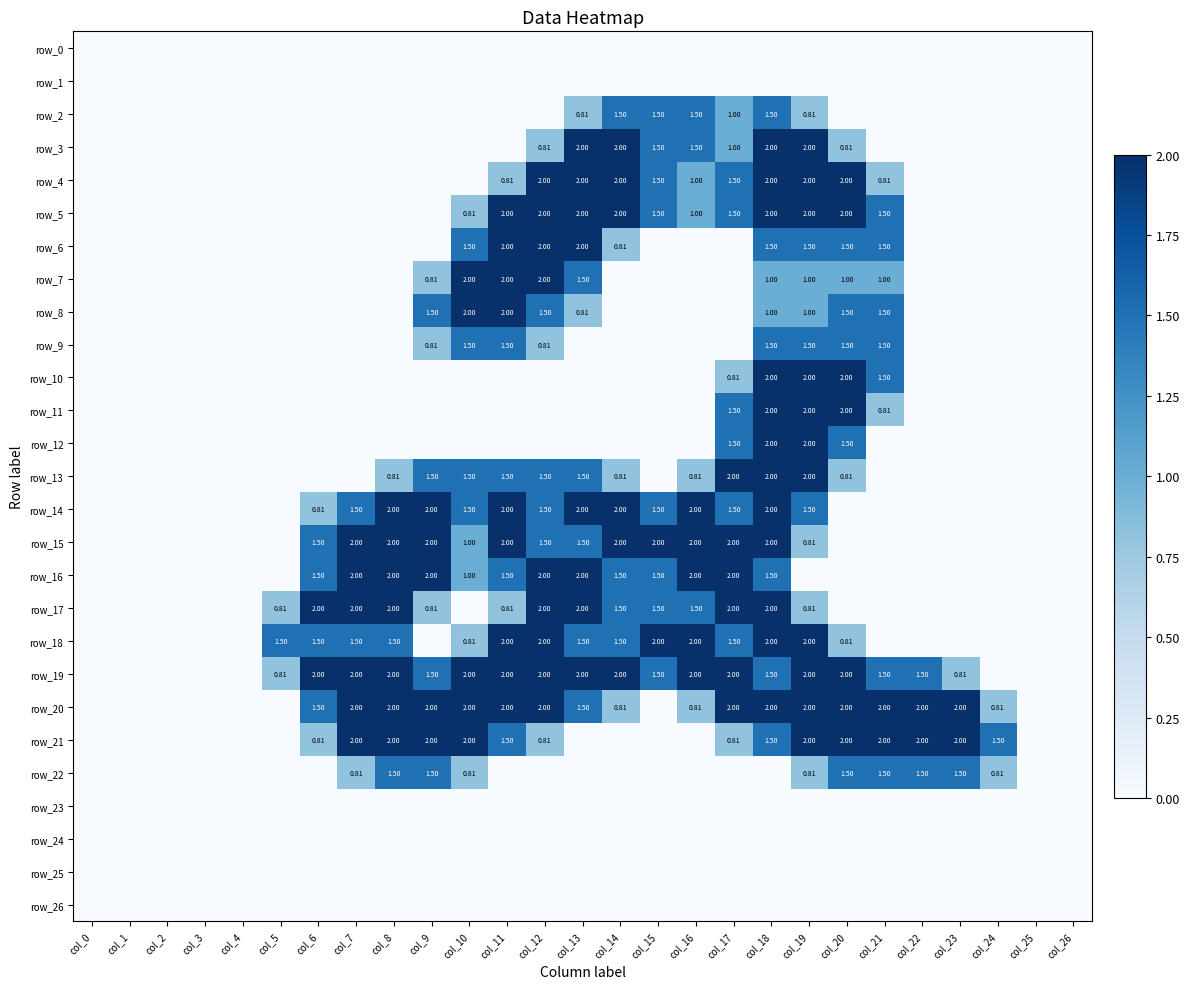

Reading left to right, transcribe all the data shown in this chart.

row_0: col_0=0.0	col_1=0.0	col_2=0.0	col_3=0.0	col_4=0.0	col_5=0.0	col_6=0.0	col_7=0.0	col_8=0.0	col_9=0.0	col_10=0.0	col_11=0.0	col_12=0.0	col_13=0.0	col_14=0.0	col_15=0.0	col_16=0.0	col_17=0.0	col_18=0.0	col_19=0.0	col_20=0.0	col_21=0.0	col_22=0.0	col_23=0.0	col_24=0.0	col_25=0.0	col_26=0.0
row_1: col_0=0.0	col_1=0.0	col_2=0.0	col_3=0.0	col_4=0.0	col_5=0.0	col_6=0.0	col_7=0.0	col_8=0.0	col_9=0.0	col_10=0.0	col_11=0.0	col_12=0.0	col_13=0.0	col_14=0.0	col_15=0.0	col_16=0.0	col_17=0.0	col_18=0.0	col_19=0.0	col_20=0.0	col_21=0.0	col_22=0.0	col_23=0.0	col_24=0.0	col_25=0.0	col_26=0.0
row_2: col_0=0.0	col_1=0.0	col_2=0.0	col_3=0.0	col_4=0.0	col_5=0.0	col_6=0.0	col_7=0.0	col_8=0.0	col_9=0.0	col_10=0.0	col_11=0.0	col_12=0.0	col_13=0.8	col_14=1.5	col_15=1.5	col_16=1.5	col_17=1.0	col_18=1.5	col_19=0.8	col_20=0.0	col_21=0.0	col_22=0.0	col_23=0.0	col_24=0.0	col_25=0.0	col_26=0.0
row_3: col_0=0.0	col_1=0.0	col_2=0.0	col_3=0.0	col_4=0.0	col_5=0.0	col_6=0.0	col_7=0.0	col_8=0.0	col_9=0.0	col_10=0.0	col_11=0.0	col_12=0.8	col_13=2.0	col_14=2.0	col_15=1.5	col_16=1.5	col_17=1.0	col_18=2.0	col_19=2.0	col_20=0.8	col_21=0.0	col_22=0.0	col_23=0.0	col_24=0.0	col_25=0.0	col_26=0.0
row_4: col_0=0.0	col_1=0.0	col_2=0.0	col_3=0.0	col_4=0.0	col_5=0.0	col_6=0.0	col_7=0.0	col_8=0.0	col_9=0.0	col_10=0.0	col_11=0.8	col_12=2.0	col_13=2.0	col_14=2.0	col_15=1.5	col_16=1.0	col_17=1.5	col_18=2.0	col_19=2.0	col_20=2.0	col_21=0.8	col_22=0.0	col_23=0.0	col_24=0.0	col_25=0.0	col_26=0.0
row_5: col_0=0.0	col_1=0.0	col_2=0.0	col_3=0.0	col_4=0.0	col_5=0.0	col_6=0.0	col_7=0.0	col_8=0.0	col_9=0.0	col_10=0.8	col_11=2.0	col_12=2.0	col_13=2.0	col_14=2.0	col_15=1.5	col_16=1.0	col_17=1.5	col_18=2.0	col_19=2.0	col_20=2.0	col_21=1.5	col_22=0.0	col_23=0.0	col_24=0.0	col_25=0.0	col_26=0.0
row_6: col_0=0.0	col_1=0.0	col_2=0.0	col_3=0.0	col_4=0.0	col_5=0.0	col_6=0.0	col_7=0.0	col_8=0.0	col_9=0.0	col_10=1.5	col_11=2.0	col_12=2.0	col_13=2.0	col_14=0.8	col_15=0.0	col_16=0.0	col_17=0.0	col_18=1.5	col_19=1.5	col_20=1.5	col_21=1.5	col_22=0.0	col_23=0.0	col_24=0.0	col_25=0.0	col_26=0.0
row_7: col_0=0.0	col_1=0.0	col_2=0.0	col_3=0.0	col_4=0.0	col_5=0.0	col_6=0.0	col_7=0.0	col_8=0.0	col_9=0.8	col_10=2.0	col_11=2.0	col_12=2.0	col_13=1.5	col_14=0.0	col_15=0.0	col_16=0.0	col_17=0.0	col_18=1.0	col_19=1.0	col_20=1.0	col_21=1.0	col_22=0.0	col_23=0.0	col_24=0.0	col_25=0.0	col_26=0.0
row_8: col_0=0.0	col_1=0.0	col_2=0.0	col_3=0.0	col_4=0.0	col_5=0.0	col_6=0.0	col_7=0.0	col_8=0.0	col_9=1.5	col_10=2.0	col_11=2.0	col_12=1.5	col_13=0.8	col_14=0.0	col_15=0.0	col_16=0.0	col_17=0.0	col_18=1.0	col_19=1.0	col_20=1.5	col_21=1.5	col_22=0.0	col_23=0.0	col_24=0.0	col_25=0.0	col_26=0.0
row_9: col_0=0.0	col_1=0.0	col_2=0.0	col_3=0.0	col_4=0.0	col_5=0.0	col_6=0.0	col_7=0.0	col_8=0.0	col_9=0.8	col_10=1.5	col_11=1.5	col_12=0.8	col_13=0.0	col_14=0.0	col_15=0.0	col_16=0.0	col_17=0.0	col_18=1.5	col_19=1.5	col_20=1.5	col_21=1.5	col_22=0.0	col_23=0.0	col_24=0.0	col_25=0.0	col_26=0.0
row_10: col_0=0.0	col_1=0.0	col_2=0.0	col_3=0.0	col_4=0.0	col_5=0.0	col_6=0.0	col_7=0.0	col_8=0.0	col_9=0.0	col_10=0.0	col_11=0.0	col_12=0.0	col_13=0.0	col_14=0.0	col_15=0.0	col_16=0.0	col_17=0.8	col_18=2.0	col_19=2.0	col_20=2.0	col_21=1.5	col_22=0.0	col_23=0.0	col_24=0.0	col_25=0.0	col_26=0.0
row_11: col_0=0.0	col_1=0.0	col_2=0.0	col_3=0.0	col_4=0.0	col_5=0.0	col_6=0.0	col_7=0.0	col_8=0.0	col_9=0.0	col_10=0.0	col_11=0.0	col_12=0.0	col_13=0.0	col_14=0.0	col_15=0.0	col_16=0.0	col_17=1.5	col_18=2.0	col_19=2.0	col_20=2.0	col_21=0.8	col_22=0.0	col_23=0.0	col_24=0.0	col_25=0.0	col_26=0.0
row_12: col_0=0.0	col_1=0.0	col_2=0.0	col_3=0.0	col_4=0.0	col_5=0.0	col_6=0.0	col_7=0.0	col_8=0.0	col_9=0.0	col_10=0.0	col_11=0.0	col_12=0.0	col_13=0.0	col_14=0.0	col_15=0.0	col_16=0.0	col_17=1.5	col_18=2.0	col_19=2.0	col_20=1.5	col_21=0.0	col_22=0.0	col_23=0.0	col_24=0.0	col_25=0.0	col_26=0.0
row_13: col_0=0.0	col_1=0.0	col_2=0.0	col_3=0.0	col_4=0.0	col_5=0.0	col_6=0.0	col_7=0.0	col_8=0.8	col_9=1.5	col_10=1.5	col_11=1.5	col_12=1.5	col_13=1.5	col_14=0.8	col_15=0.0	col_16=0.8	col_17=2.0	col_18=2.0	col_19=2.0	col_20=0.8	col_21=0.0	col_22=0.0	col_23=0.0	col_24=0.0	col_25=0.0	col_26=0.0
row_14: col_0=0.0	col_1=0.0	col_2=0.0	col_3=0.0	col_4=0.0	col_5=0.0	col_6=0.8	col_7=1.5	col_8=2.0	col_9=2.0	col_10=1.5	col_11=2.0	col_12=1.5	col_13=2.0	col_14=2.0	col_15=1.5	col_16=2.0	col_17=1.5	col_18=2.0	col_19=1.5	col_20=0.0	col_21=0.0	col_22=0.0	col_23=0.0	col_24=0.0	col_25=0.0	col_26=0.0
row_15: col_0=0.0	col_1=0.0	col_2=0.0	col_3=0.0	col_4=0.0	col_5=0.0	col_6=1.5	col_7=2.0	col_8=2.0	col_9=2.0	col_10=1.0	col_11=2.0	col_12=1.5	col_13=1.5	col_14=2.0	col_15=2.0	col_16=2.0	col_17=2.0	col_18=2.0	col_19=0.8	col_20=0.0	col_21=0.0	col_22=0.0	col_23=0.0	col_24=0.0	col_25=0.0	col_26=0.0
row_16: col_0=0.0	col_1=0.0	col_2=0.0	col_3=0.0	col_4=0.0	col_5=0.0	col_6=1.5	col_7=2.0	col_8=2.0	col_9=2.0	col_10=1.0	col_11=1.5	col_12=2.0	col_13=2.0	col_14=1.5	col_15=1.5	col_16=2.0	col_17=2.0	col_18=1.5	col_19=0.0	col_20=0.0	col_21=0.0	col_22=0.0	col_23=0.0	col_24=0.0	col_25=0.0	col_26=0.0
row_17: col_0=0.0	col_1=0.0	col_2=0.0	col_3=0.0	col_4=0.0	col_5=0.8	col_6=2.0	col_7=2.0	col_8=2.0	col_9=0.8	col_10=0.0	col_11=0.8	col_12=2.0	col_13=2.0	col_14=1.5	col_15=1.5	col_16=1.5	col_17=2.0	col_18=2.0	col_19=0.8	col_20=0.0	col_21=0.0	col_22=0.0	col_23=0.0	col_24=0.0	col_25=0.0	col_26=0.0
row_18: col_0=0.0	col_1=0.0	col_2=0.0	col_3=0.0	col_4=0.0	col_5=1.5	col_6=1.5	col_7=1.5	col_8=1.5	col_9=0.0	col_10=0.8	col_11=2.0	col_12=2.0	col_13=1.5	col_14=1.5	col_15=2.0	col_16=2.0	col_17=1.5	col_18=2.0	col_19=2.0	col_20=0.8	col_21=0.0	col_22=0.0	col_23=0.0	col_24=0.0	col_25=0.0	col_26=0.0
row_19: col_0=0.0	col_1=0.0	col_2=0.0	col_3=0.0	col_4=0.0	col_5=0.8	col_6=2.0	col_7=2.0	col_8=2.0	col_9=1.5	col_10=2.0	col_11=2.0	col_12=2.0	col_13=2.0	col_14=2.0	col_15=1.5	col_16=2.0	col_17=2.0	col_18=1.5	col_19=2.0	col_20=2.0	col_21=1.5	col_22=1.5	col_23=0.8	col_24=0.0	col_25=0.0	col_26=0.0
row_20: col_0=0.0	col_1=0.0	col_2=0.0	col_3=0.0	col_4=0.0	col_5=0.0	col_6=1.5	col_7=2.0	col_8=2.0	col_9=2.0	col_10=2.0	col_11=2.0	col_12=2.0	col_13=1.5	col_14=0.8	col_15=0.0	col_16=0.8	col_17=2.0	col_18=2.0	col_19=2.0	col_20=2.0	col_21=2.0	col_22=2.0	col_23=2.0	col_24=0.8	col_25=0.0	col_26=0.0
row_21: col_0=0.0	col_1=0.0	col_2=0.0	col_3=0.0	col_4=0.0	col_5=0.0	col_6=0.8	col_7=2.0	col_8=2.0	col_9=2.0	col_10=2.0	col_11=1.5	col_12=0.8	col_13=0.0	col_14=0.0	col_15=0.0	col_16=0.0	col_17=0.8	col_18=1.5	col_19=2.0	col_20=2.0	col_21=2.0	col_22=2.0	col_23=2.0	col_24=1.5	col_25=0.0	col_26=0.0
row_22: col_0=0.0	col_1=0.0	col_2=0.0	col_3=0.0	col_4=0.0	col_5=0.0	col_6=0.0	col_7=0.8	col_8=1.5	col_9=1.5	col_10=0.8	col_11=0.0	col_12=0.0	col_13=0.0	col_14=0.0	col_15=0.0	col_16=0.0	col_17=0.0	col_18=0.0	col_19=0.8	col_20=1.5	col_21=1.5	col_22=1.5	col_23=1.5	col_24=0.8	col_25=0.0	col_26=0.0
row_23: col_0=0.0	col_1=0.0	col_2=0.0	col_3=0.0	col_4=0.0	col_5=0.0	col_6=0.0	col_7=0.0	col_8=0.0	col_9=0.0	col_10=0.0	col_11=0.0	col_12=0.0	col_13=0.0	col_14=0.0	col_15=0.0	col_16=0.0	col_17=0.0	col_18=0.0	col_19=0.0	col_20=0.0	col_21=0.0	col_22=0.0	col_23=0.0	col_24=0.0	col_25=0.0	col_26=0.0
row_24: col_0=0.0	col_1=0.0	col_2=0.0	col_3=0.0	col_4=0.0	col_5=0.0	col_6=0.0	col_7=0.0	col_8=0.0	col_9=0.0	col_10=0.0	col_11=0.0	col_12=0.0	col_13=0.0	col_14=0.0	col_15=0.0	col_16=0.0	col_17=0.0	col_18=0.0	col_19=0.0	col_20=0.0	col_21=0.0	col_22=0.0	col_23=0.0	col_24=0.0	col_25=0.0	col_26=0.0
row_25: col_0=0.0	col_1=0.0	col_2=0.0	col_3=0.0	col_4=0.0	col_5=0.0	col_6=0.0	col_7=0.0	col_8=0.0	col_9=0.0	col_10=0.0	col_11=0.0	col_12=0.0	col_13=0.0	col_14=0.0	col_15=0.0	col_16=0.0	col_17=0.0	col_18=0.0	col_19=0.0	col_20=0.0	col_21=0.0	col_22=0.0	col_23=0.0	col_24=0.0	col_25=0.0	col_26=0.0
row_26: col_0=0.0	col_1=0.0	col_2=0.0	col_3=0.0	col_4=0.0	col_5=0.0	col_6=0.0	col_7=0.0	col_8=0.0	col_9=0.0	col_10=0.0	col_11=0.0	col_12=0.0	col_13=0.0	col_14=0.0	col_15=0.0	col_16=0.0	col_17=0.0	col_18=0.0	col_19=0.0	col_20=0.0	col_21=0.0	col_22=0.0	col_23=0.0	col_24=0.0	col_25=0.0	col_26=0.0